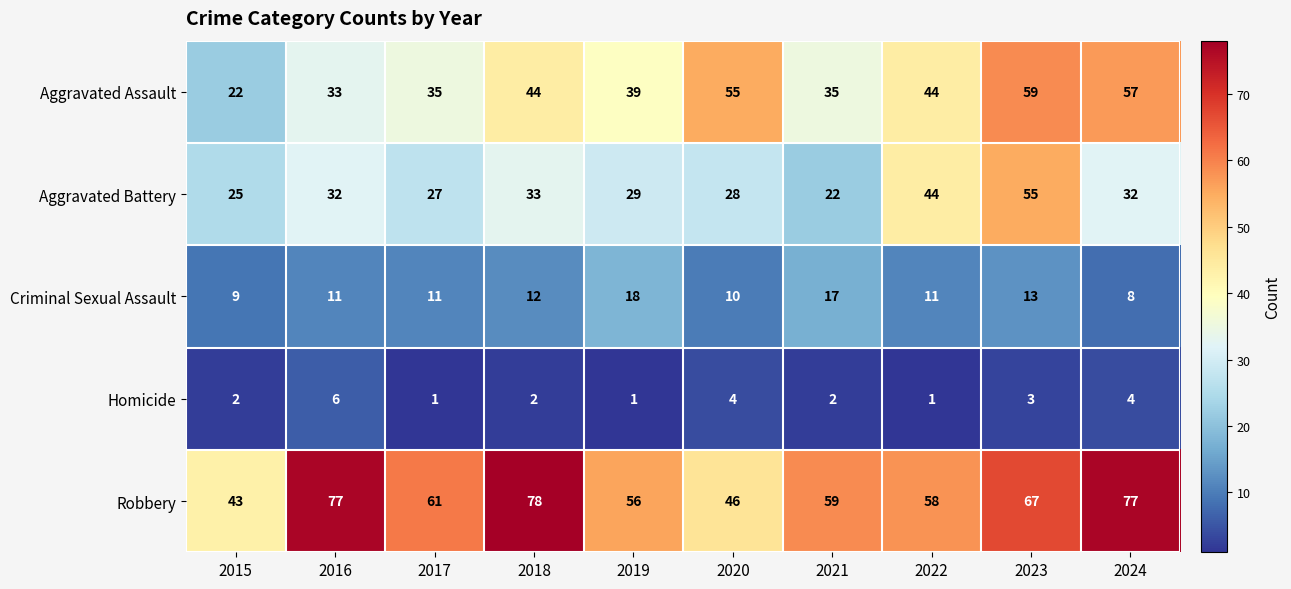

Rank the series at 2019 from lowest to highest value.

Homicide, Criminal Sexual Assault, Aggravated Battery, Aggravated Assault, Robbery